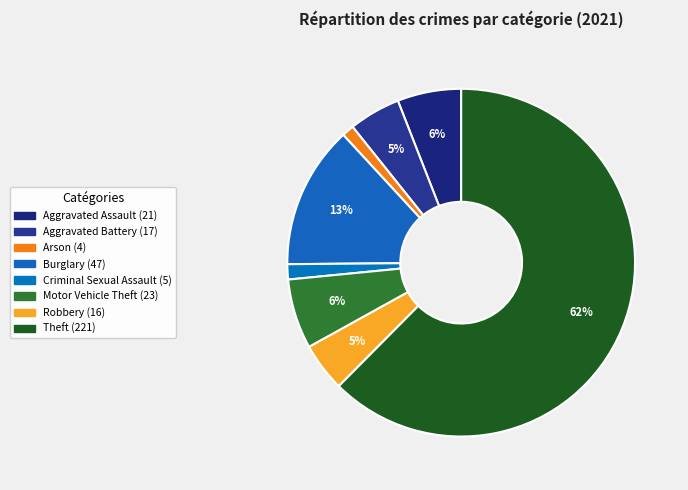

Between Motor Vehicle Theft and Arson, which is larger?

Motor Vehicle Theft